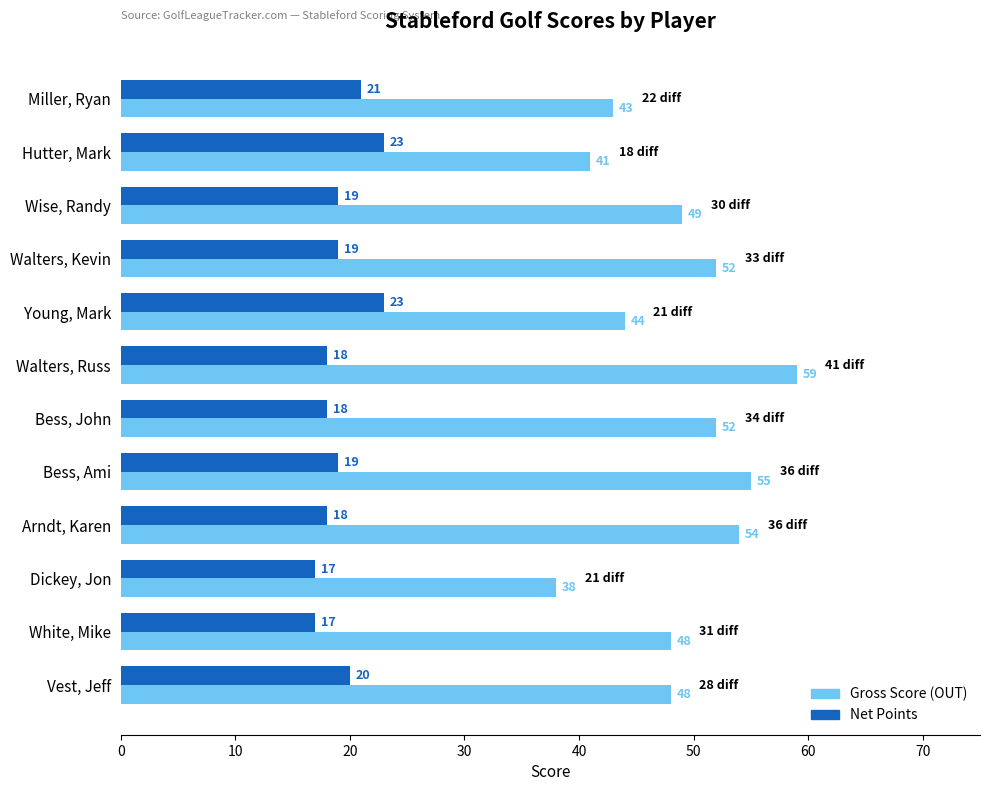

How many Net Points values are between 18 and 21?

8